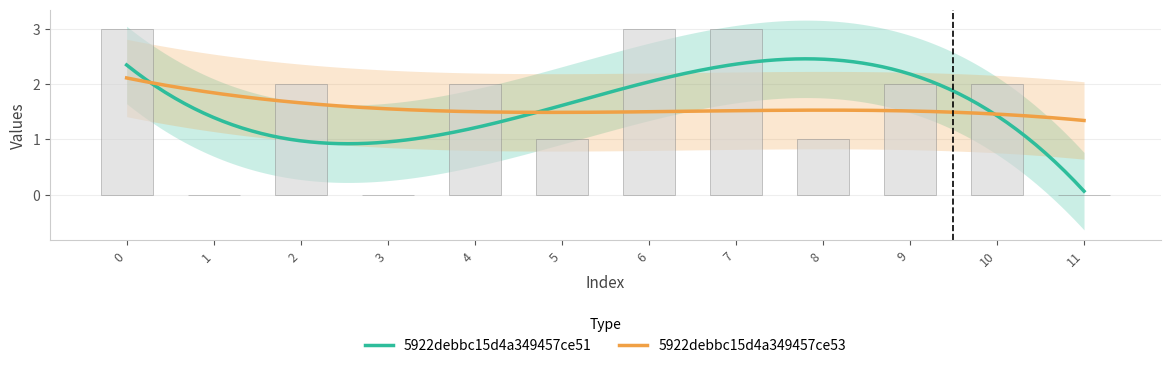

What is the average value?

2